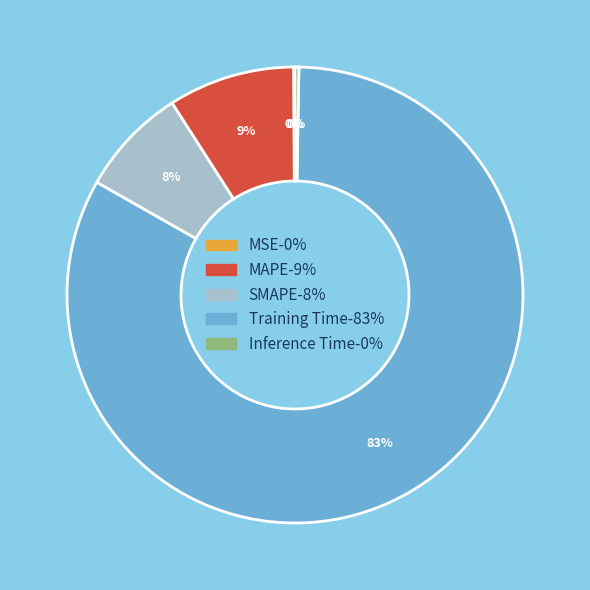

Does Training Time account for over 50% of the chart?

Yes